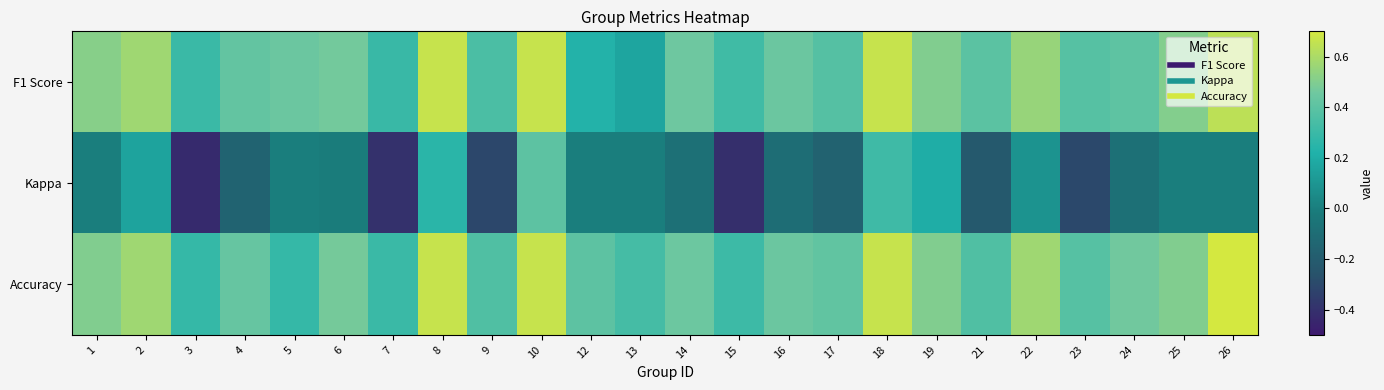

Which series has the widest spread of values?

Kappa